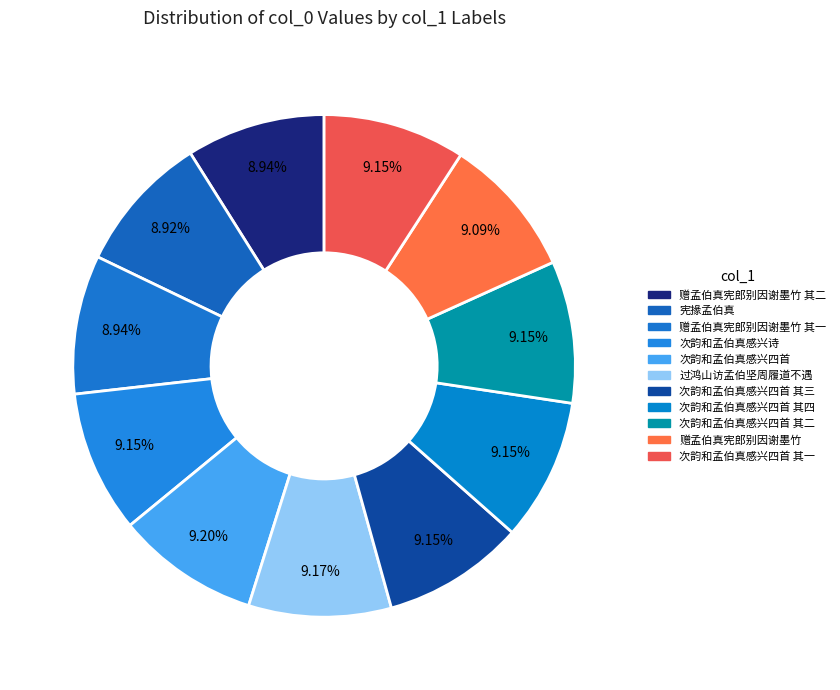

To the nearest percent, what percentage of the pie is 过鸿山访孟伯坚周履道不遇?

9%